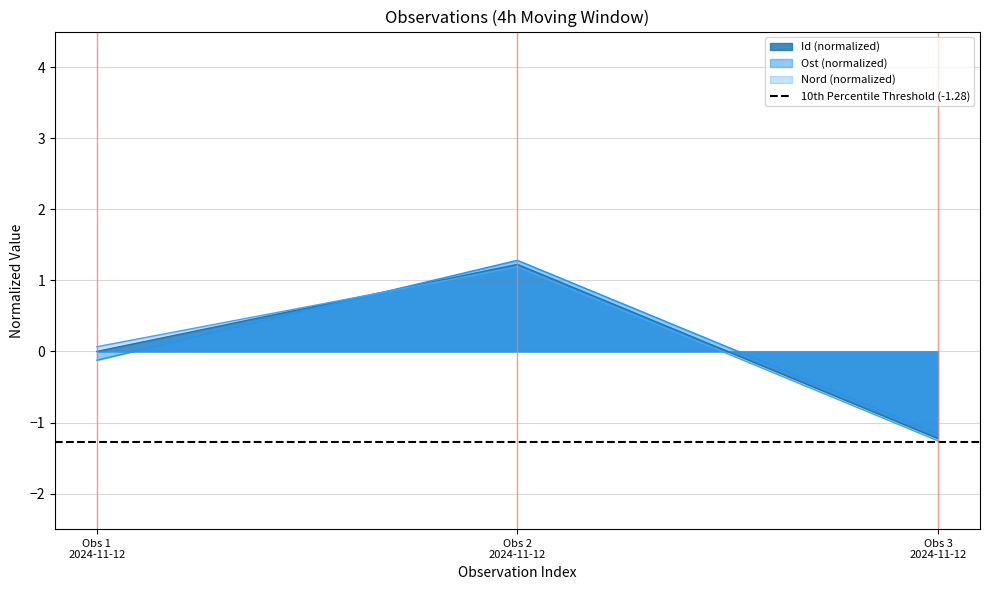

What is the highest value of the Ost (normalized) series?

1.3